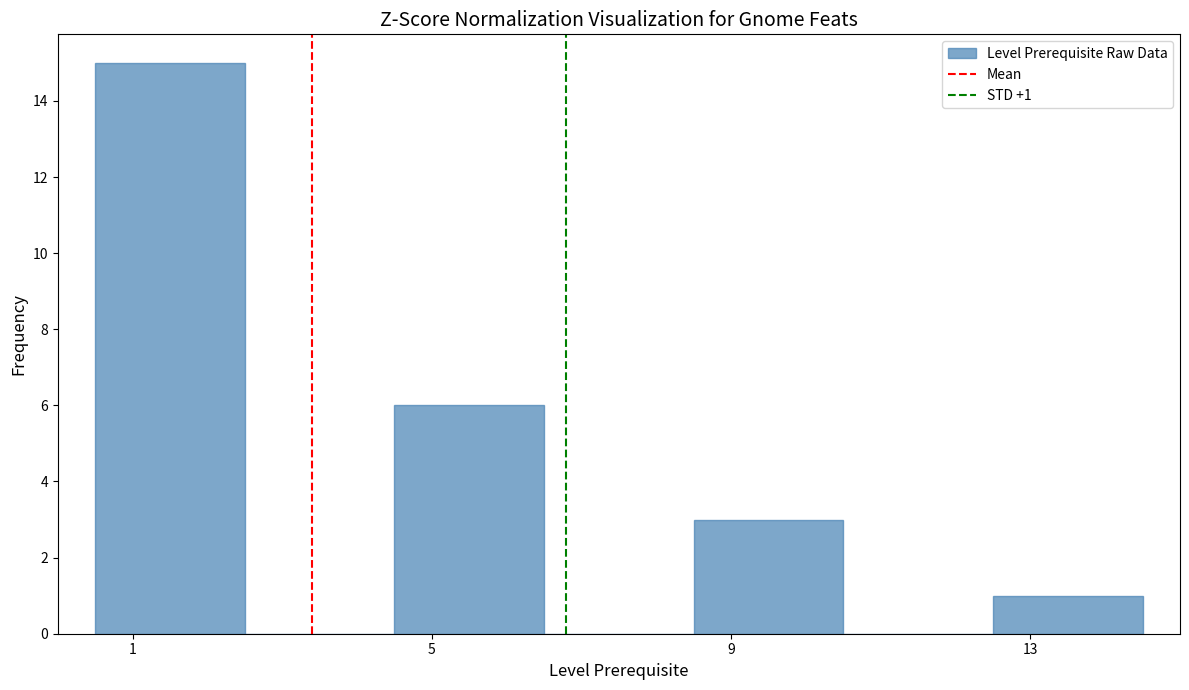

Over which range of the x-axis is the bar tallest?

0.5 to 2.5